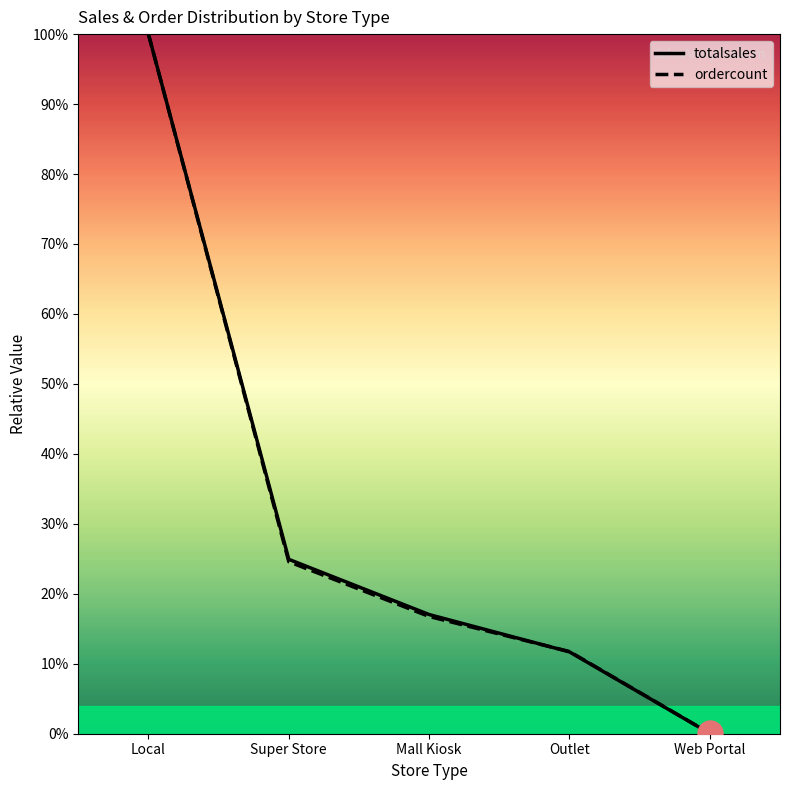

Where does the ordercount series first go above 16?

Local